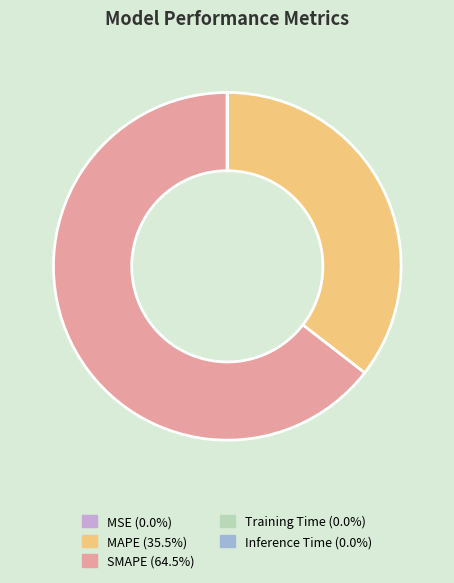

What is the ratio of the value at SMAPE (64.5%) to the value at MAPE (35.5%)?

1.8